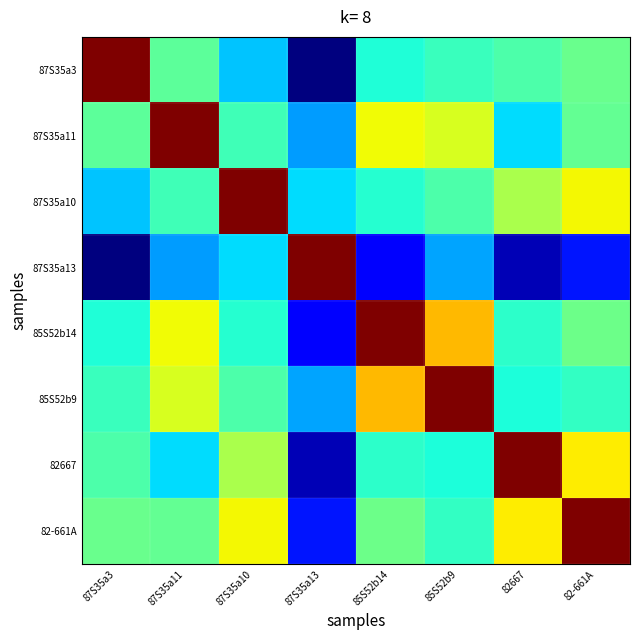

Between 85S52b9 and 87S35a13, which is larger?

85S52b9